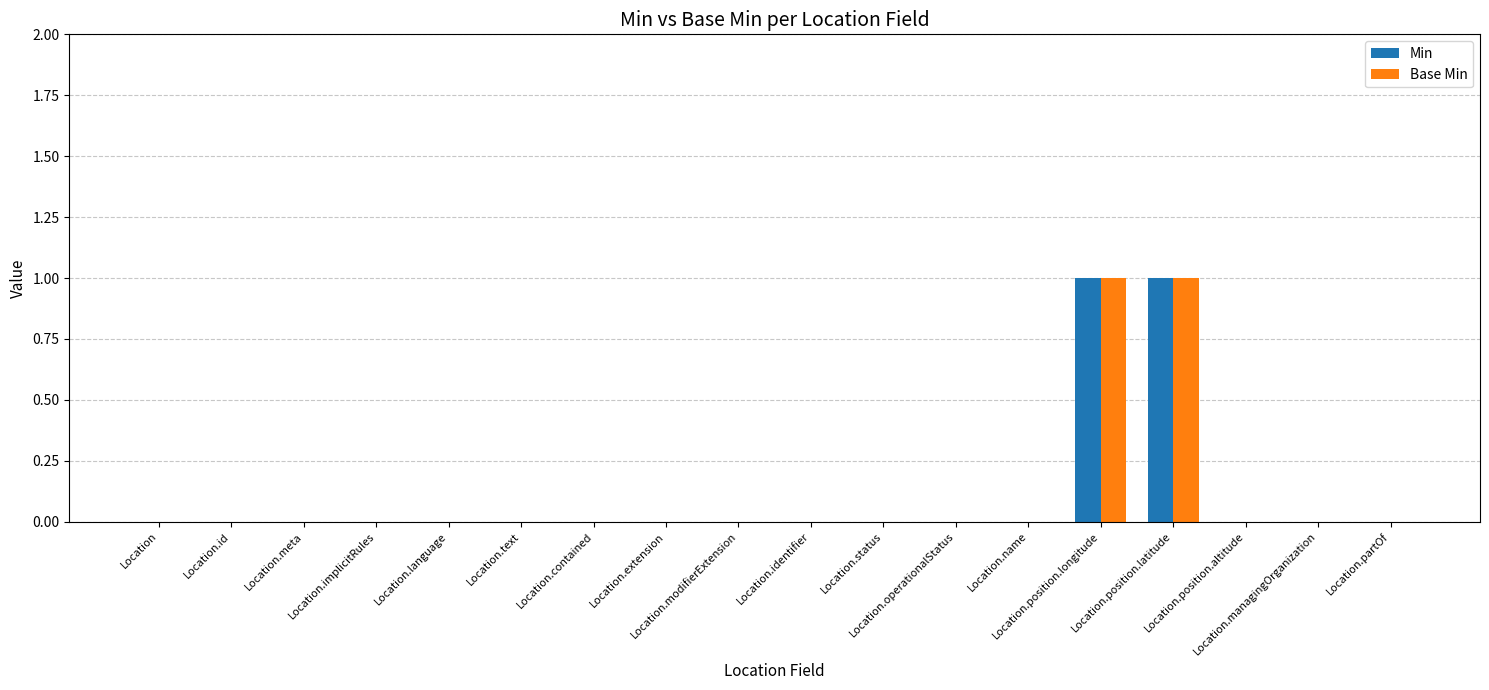

At Location.id, list the series in order from smallest to largest.

Min, Base Min